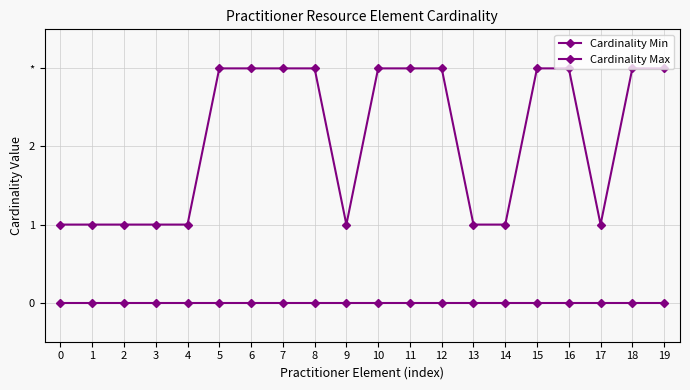

Where is the first local minimum for Cardinality Max?

9